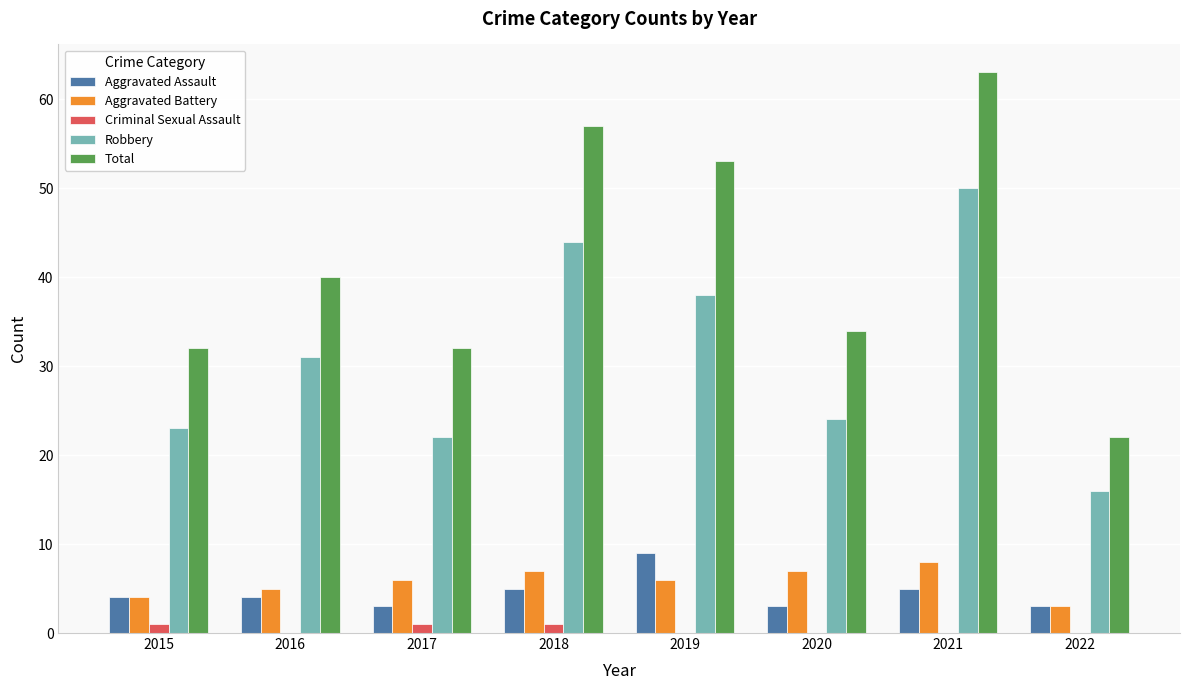

The Robbery series shows 44 at 2016. True or false?

False